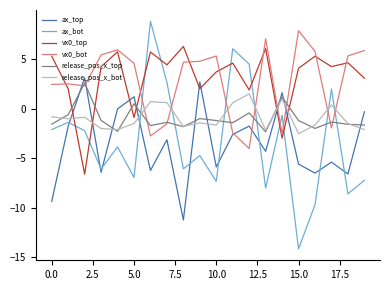

What is the minimum value for release_pos_x_bot?

-2.5